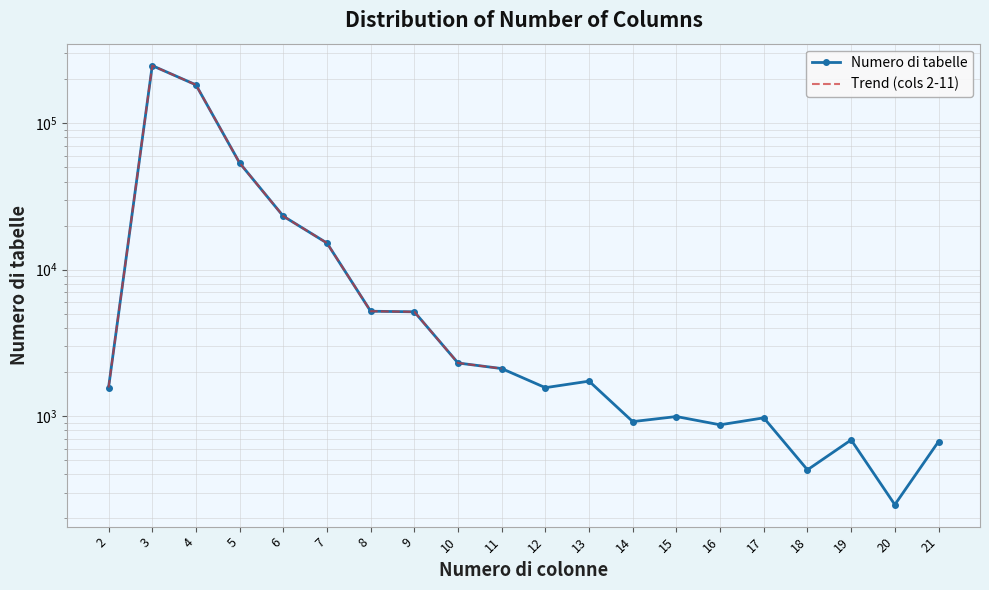

What is the maximum value shown in the chart?

247585